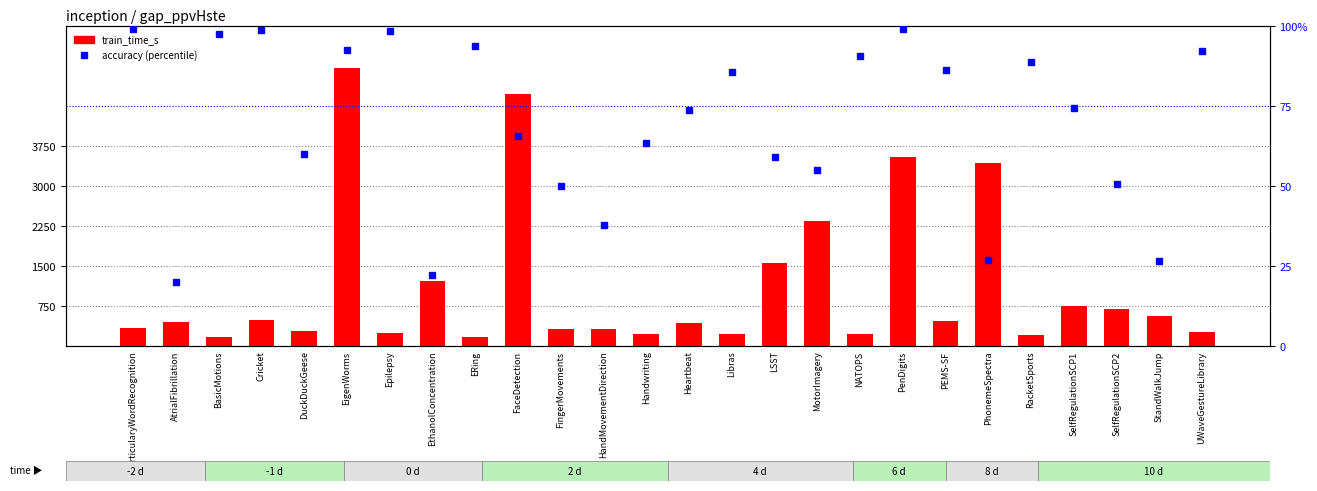

Reading left to right, transcribe all the data shown in this chart.

train_time_s: 340.0	455.0	178.0	496.0	283.0	5211.0	243.0	1216.0	171.0	4730.0	319.0	311.0	234.0	428.0	220.0	1553.0	2346.0	223.0	3537.0	467.0	3428.0	203.0	754.0	698.0	569.0	263.0
accuracy (%): 99.0	20.0	97.5	98.6	60.0	92.4	98.6	22.1	93.7	65.6	50.0	37.8	63.4	73.7	85.6	59.1	55.0	90.6	98.9	86.1	27.0	88.8	74.4	50.6	26.7	92.2